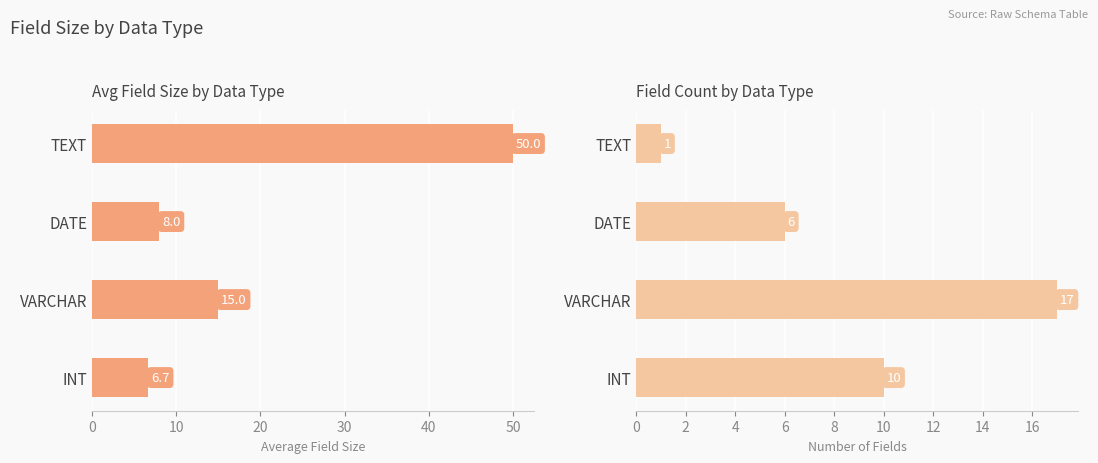

Reading left to right, transcribe all the data shown in this chart.

Avg Field Size: 6.7	15.0	8.0	50.0
Field Count: 10.0	17.0	6.0	1.0